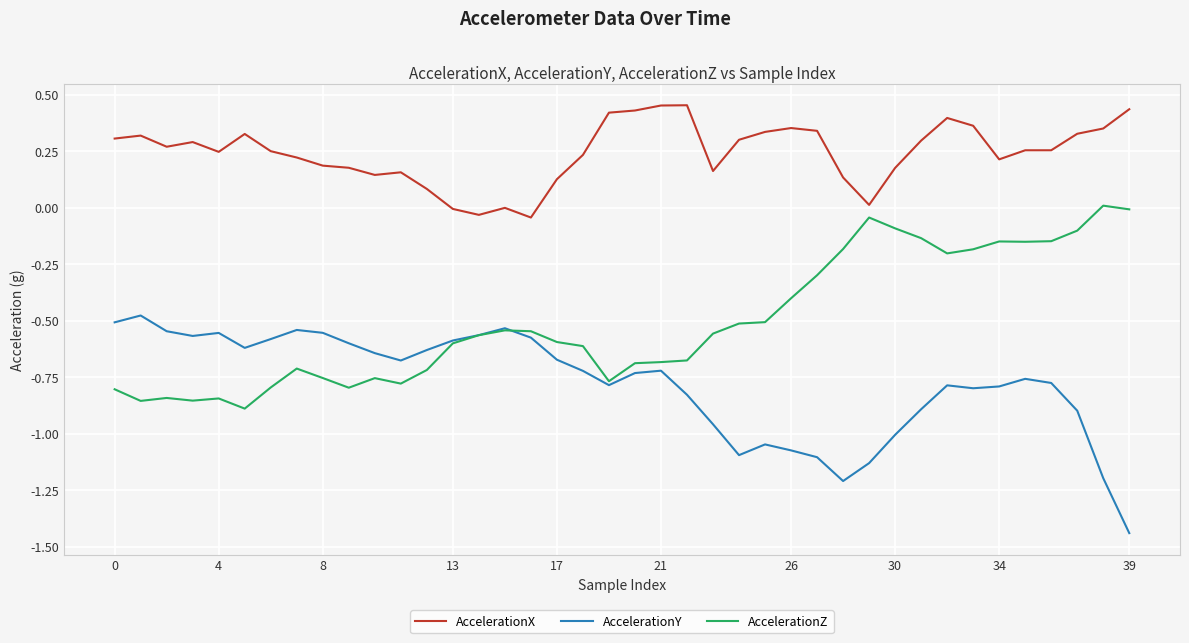

Rank the series by their maximum value, from lowest to highest.

AccelerationY, AccelerationZ, AccelerationX